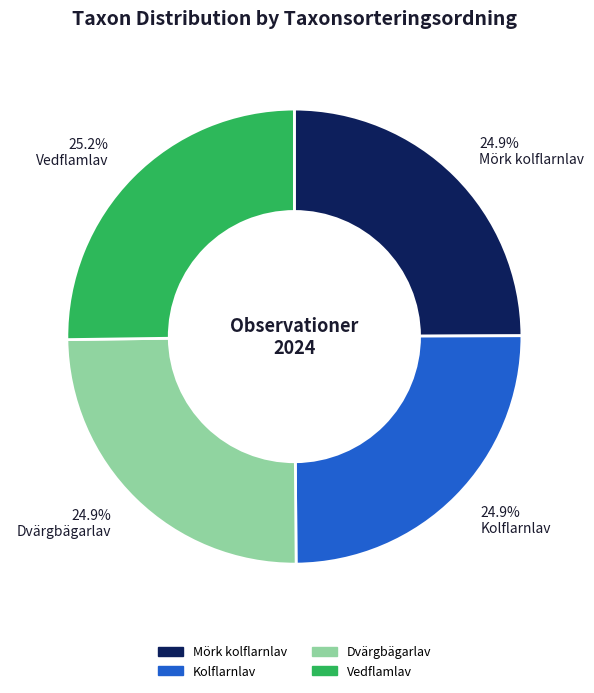

Is there a majority slice in this chart?

No